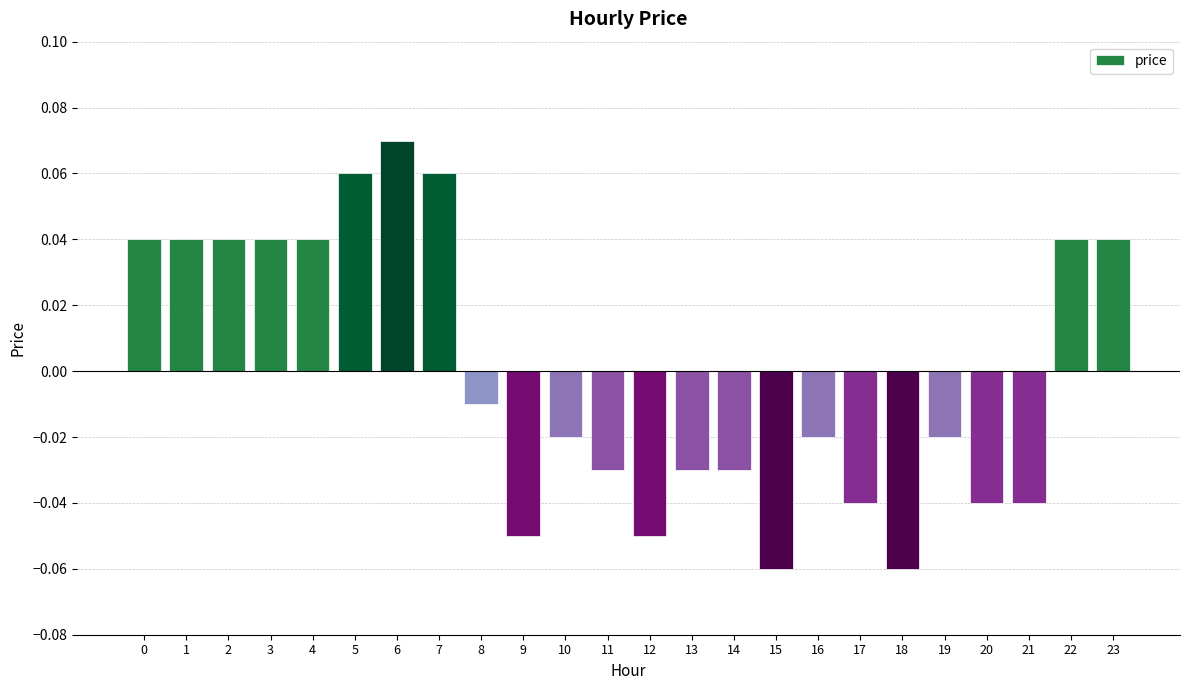

At which category does the chart reach its peak across all series?

6